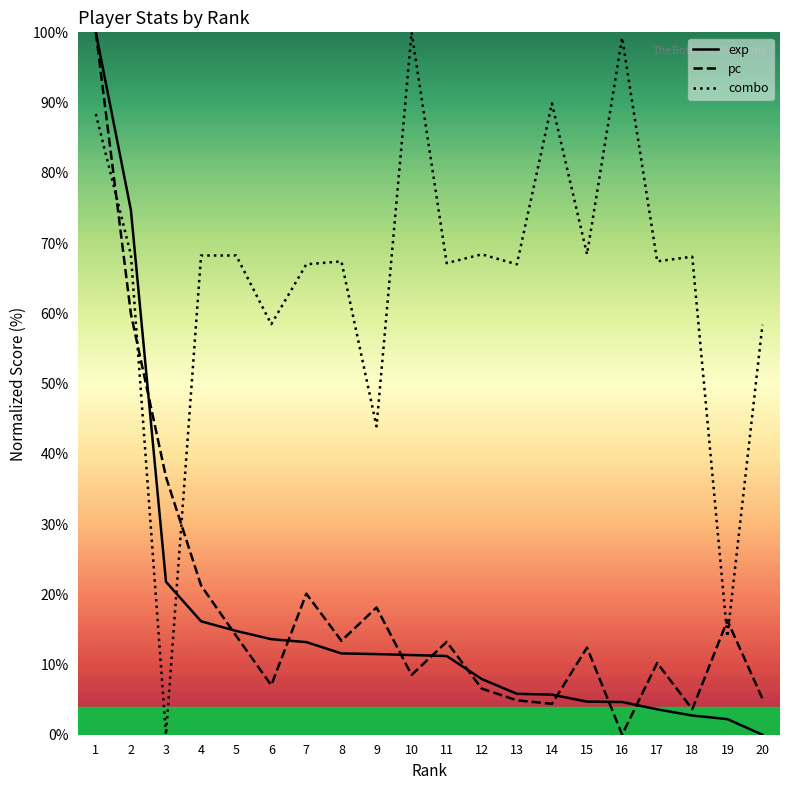

What is the value of the pc point at the 14th from the left?

4.4